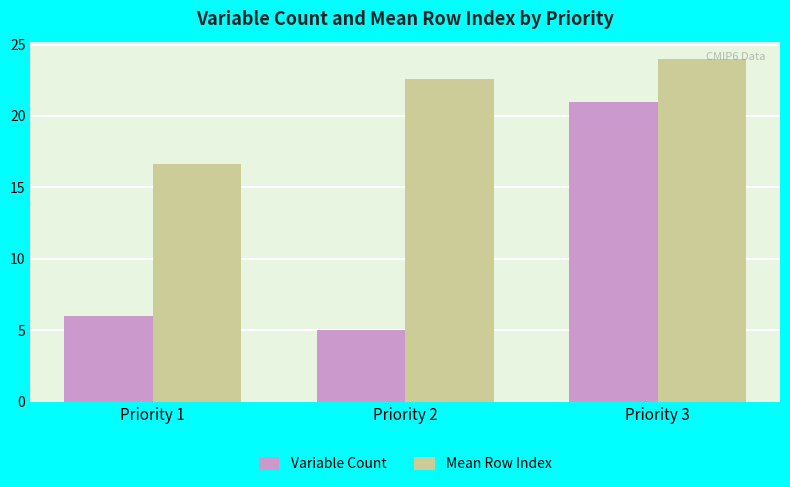

At which category does the chart reach its peak across all series?

Priority 3